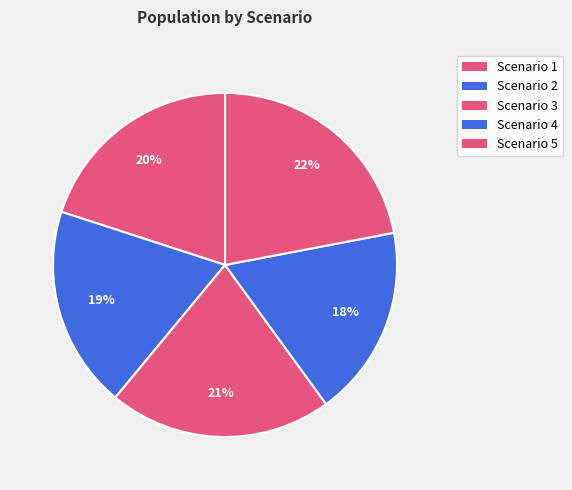

What is the change in value from Scenario 1 to Scenario 2?

-10.3